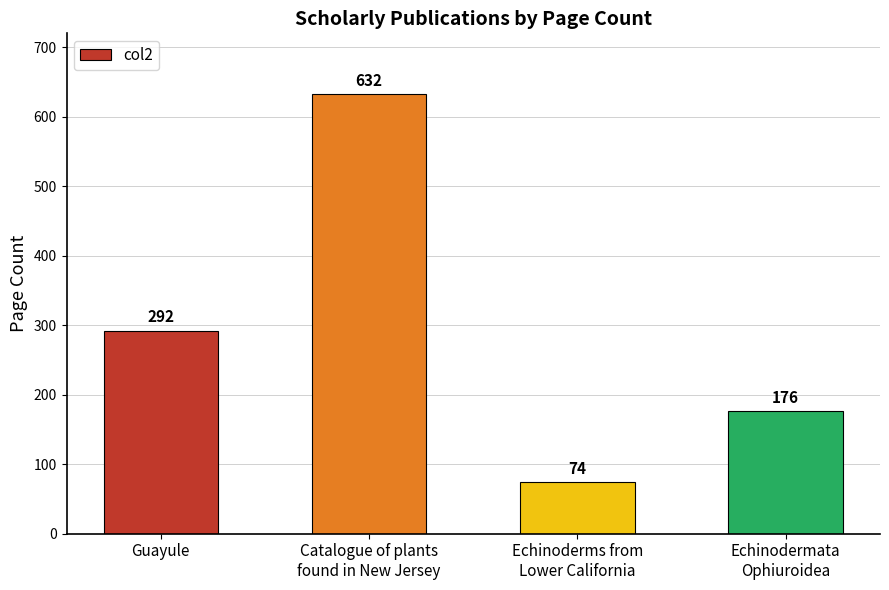

What is the difference between the maximum and minimum values?

558